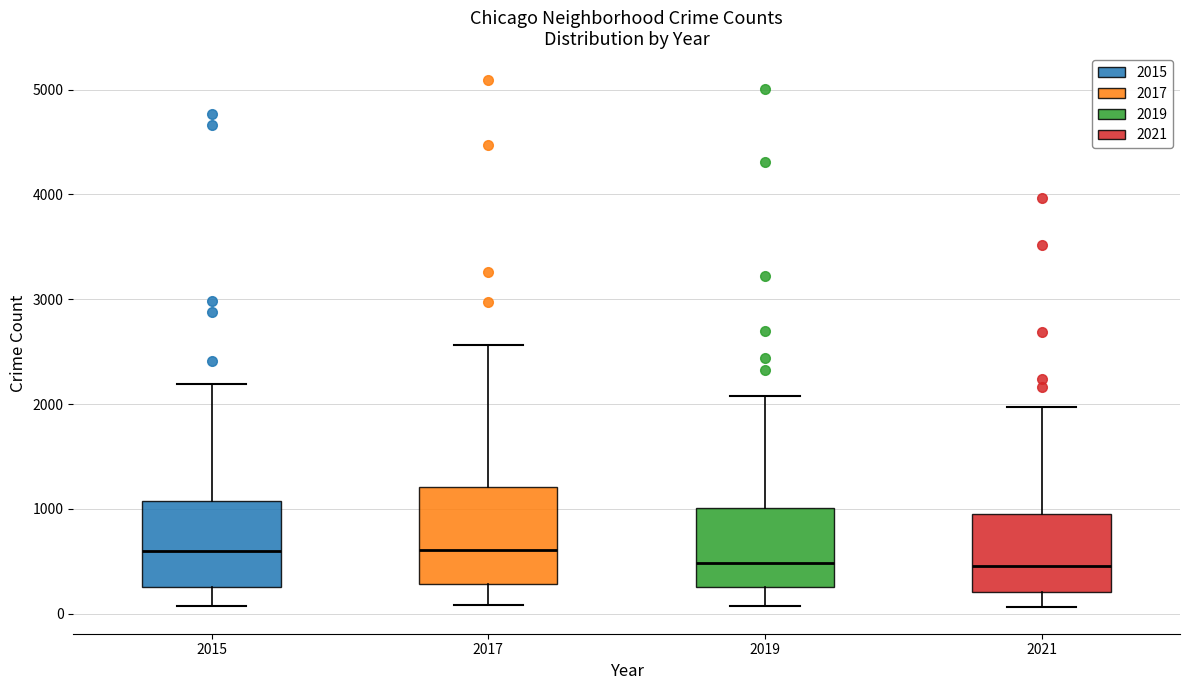

Reading left to right, transcribe this box plot: for each box, give where its median line is, the range the box spans, and where its two whiskers end, as read against the y-axis. The values are not printed on the chart, so give them approximately, as read against the axis.

2015: median 600, box 300 to 1100, whiskers 100 to 2200
2017: median 600, box 300 to 1200, whiskers 100 to 2600
2019: median 500, box 300 to 1000, whiskers 100 to 2100
2021: median 500, box 200 to 900, whiskers 100 to 2000